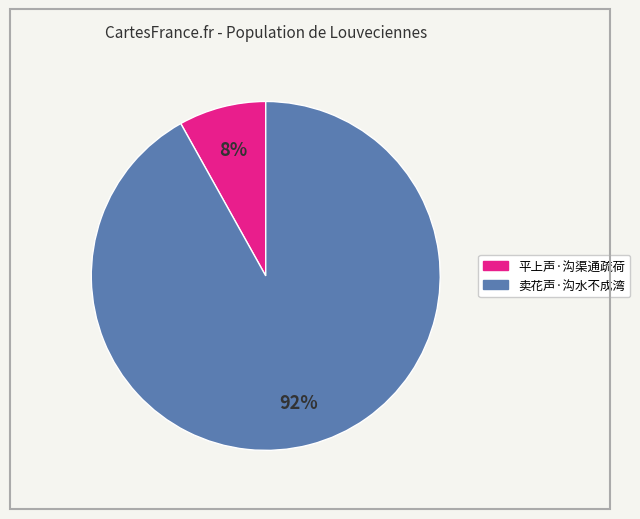

Which has a higher value, 卖花声·沟水不成湾 or 平上声·沟渠通疏荷?

卖花声·沟水不成湾